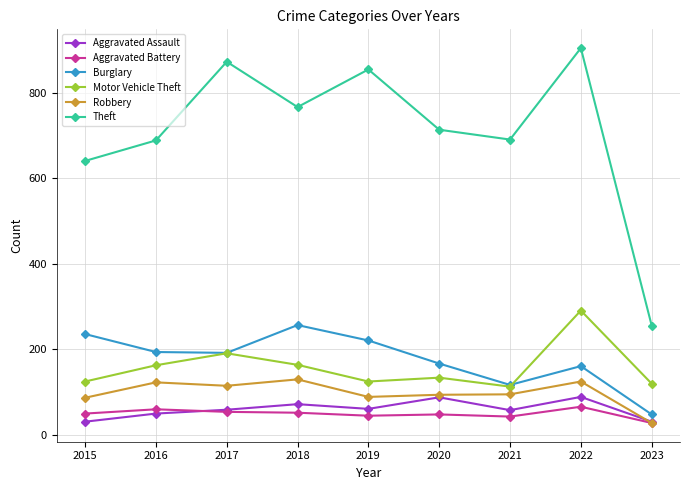

Is the value of Robbery at 2020 greater than the value of Theft at 2018?

No